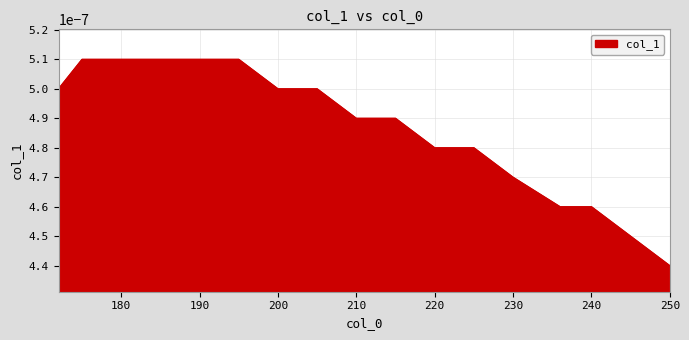

Does the chart display data point markers on the line(s)?

No